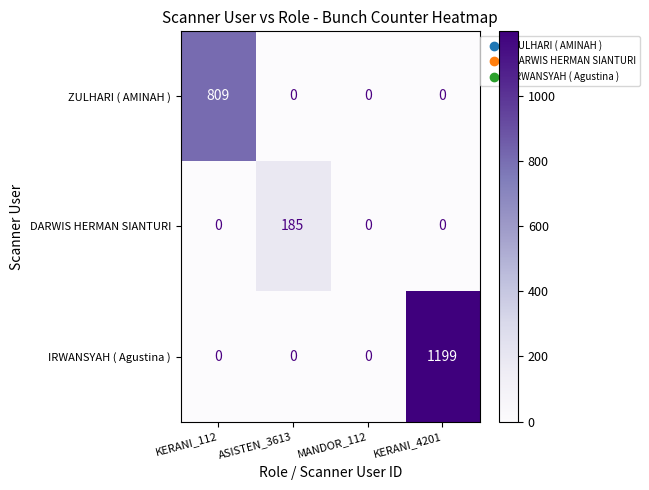

What is the difference between the highest and lowest values at ASISTEN_3613?

185